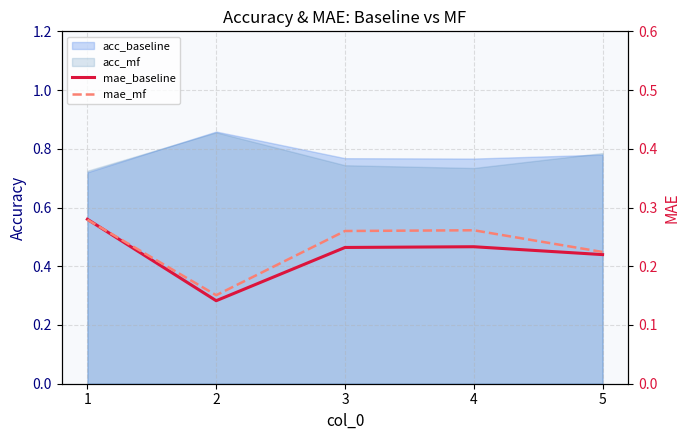

What is the difference between the mae_mf values at 2 and 5?

0.1